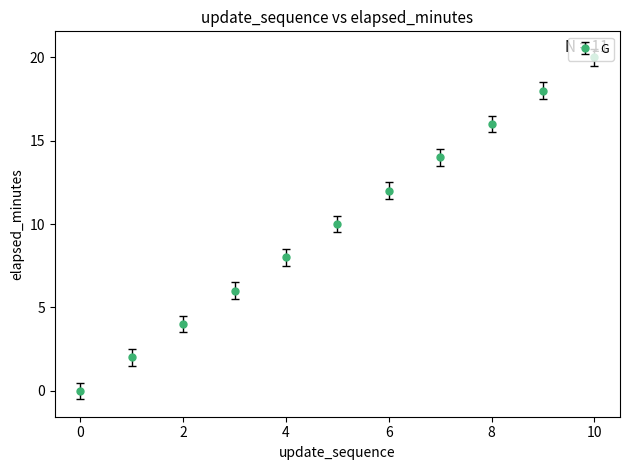

What is the greatest value displayed?

20